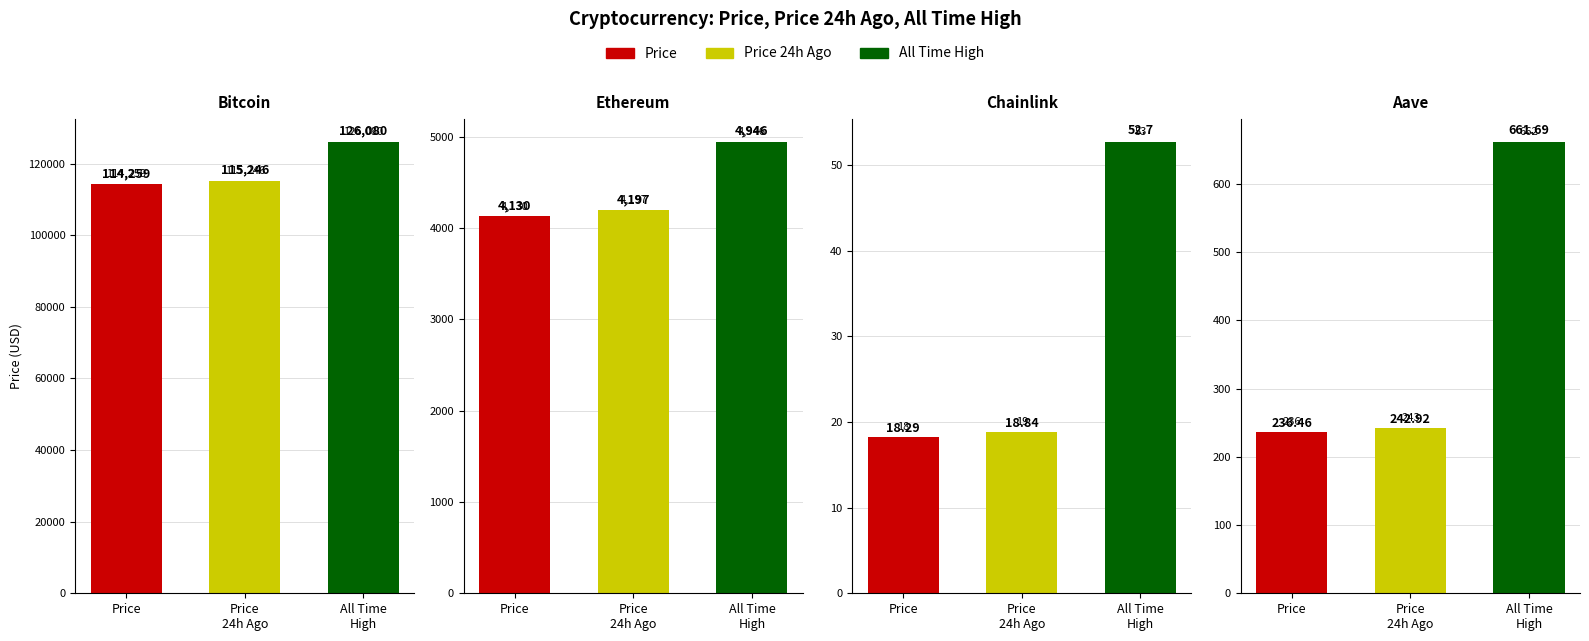

What is the value of the allTimeHigh bar at the 1st from the left?

126080.0